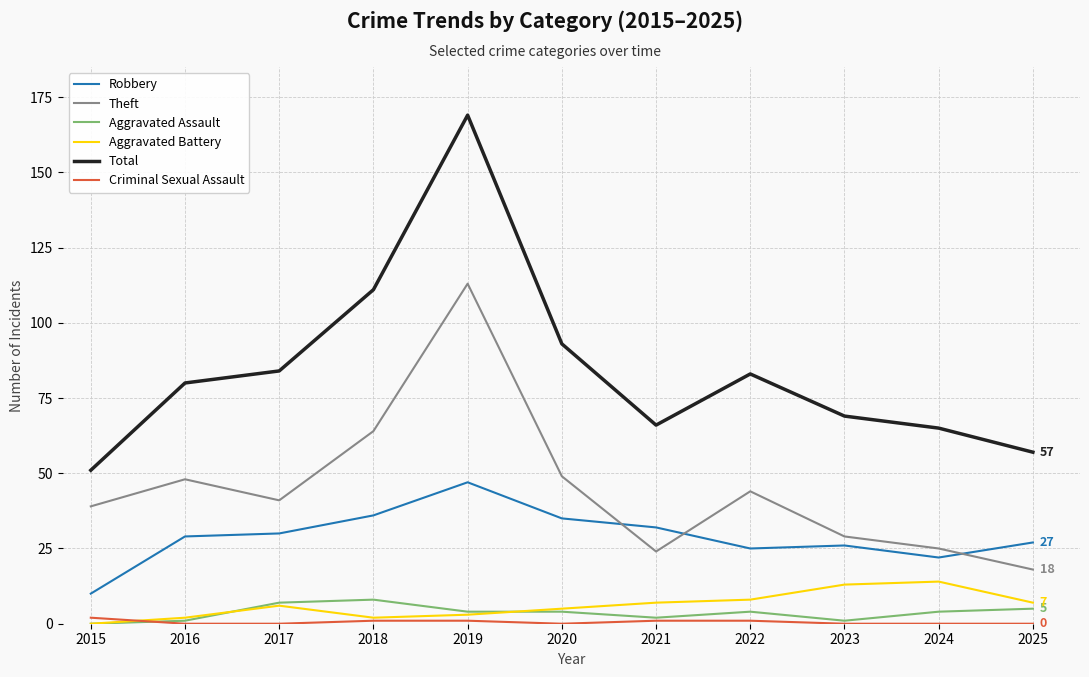

In Theft, how many points are higher than both neighbors (excluding endpoints)?

3